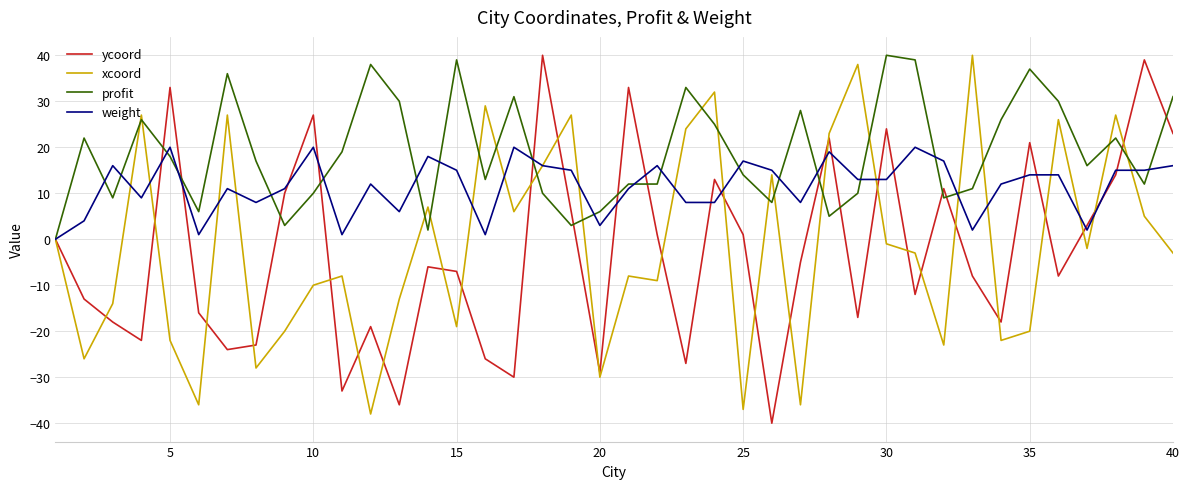

What is the minimum value shown in the chart?

-40